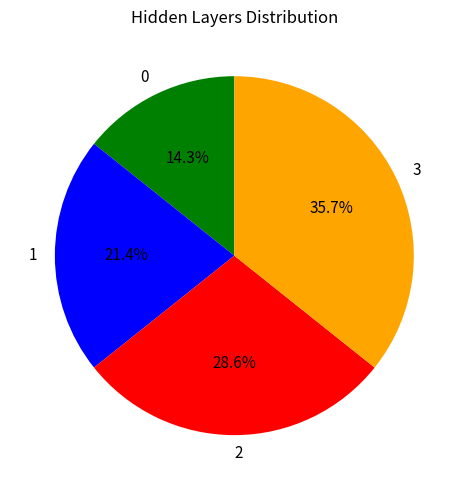

To the nearest percent, what is the average slice percentage?

25%